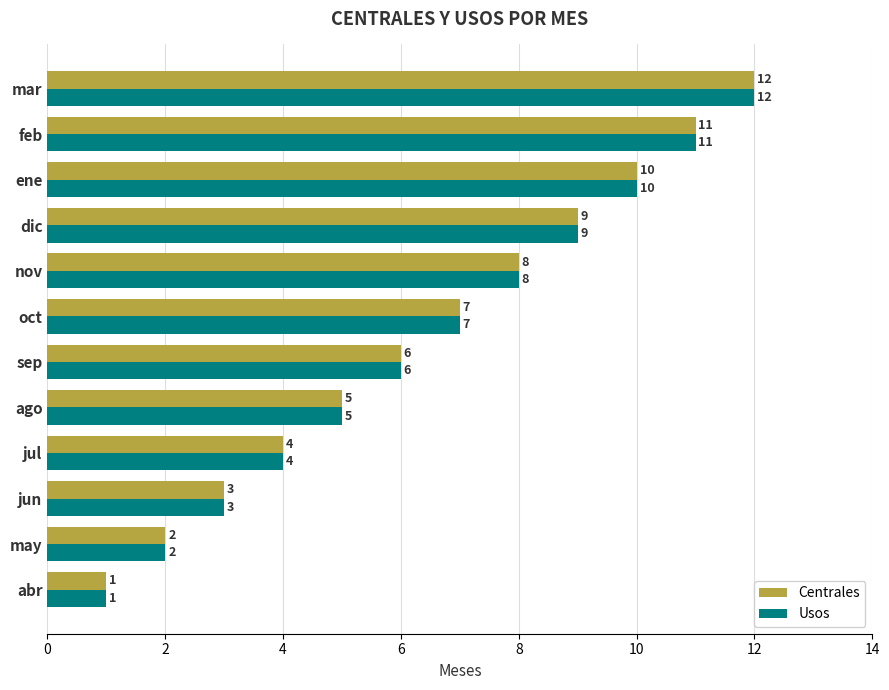

Is it true that Usos equals 14 at nov?

False